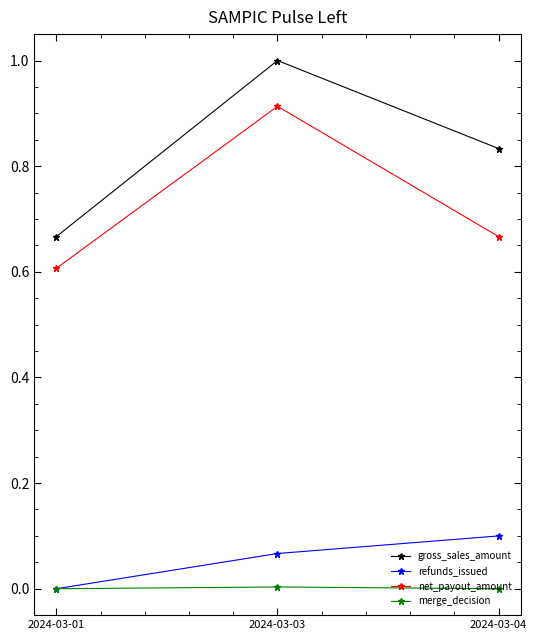

Is the value of net_payout_amount at 2024-03-03 greater than the value of merge_decision at 2024-03-01?

Yes